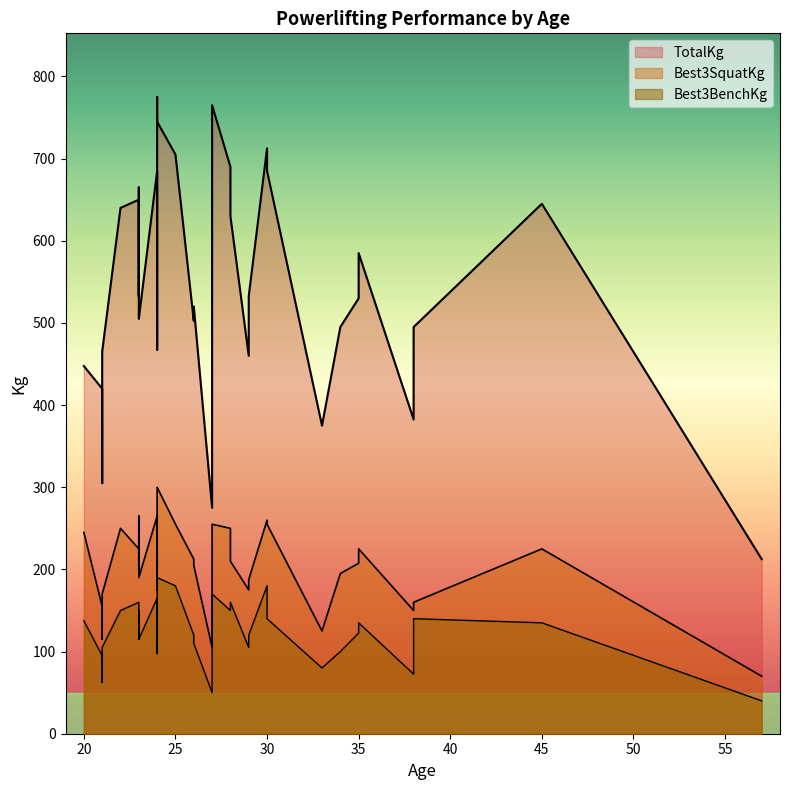

Reading left to right, list all the values displayed in this chart.

Best3SquatKg: 57=70.0	27=105.0	33=125.0	27=142.5	38=150.0	29=187.5	24=175.0	29=175.0	24=210.0	35=207.5	26=212.5	21=115.0	21=155.0	21=170.0	23=200.0	34=195.0	26=205.0	23=220.0	20=245.0	24=265.0	38=160.0	45=225.0	28=210.0	23=225.0	23=227.5	35=225.0	30=255.0	25=255.0	28=250.0	22=250.0	23=265.0	24=300.0	23=190.0	27=255.0	24=280.0	30=260.0
Best3BenchKg: 57=40.0	27=50.0	33=80.0	27=72.5	38=72.5	29=120.0	24=97.5	29=105.0	24=105.0	35=122.5	26=120.0	21=62.5	21=95.0	21=105.0	23=115.0	34=100.0	26=110.0	23=120.0	20=137.5	24=165.0	38=140.0	45=135.0	28=160.0	23=160.0	23=145.0	35=135.0	30=140.0	25=180.0	28=150.0	22=150.0	23=150.0	24=190.0	23=115.0	27=170.0	24=190.0	30=180.0
TotalKg: 57=212.5	27=275.0	33=375.0	27=365.0	38=382.5	29=532.5	24=467.5	29=460.0	24=530.0	35=530.0	26=502.5	21=305.0	21=420.0	21=465.0	23=532.5	34=495.0	26=520.0	23=570.0	20=447.5	24=685.0	38=495.0	45=645.0	28=630.0	23=650.0	23=612.5	35=585.0	30=685.0	25=705.0	28=690.0	22=640.0	23=665.0	24=745.0	23=505.0	27=765.0	24=775.0	30=712.5